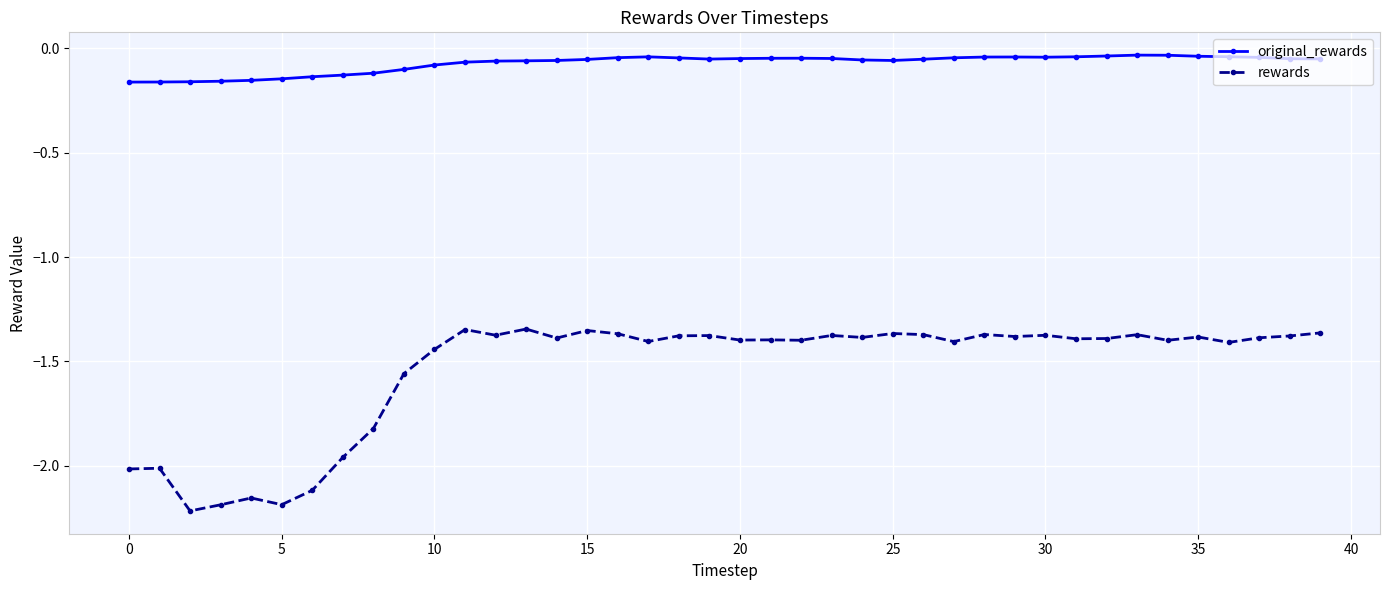

What is the sum of all original_rewards values?

-2.9